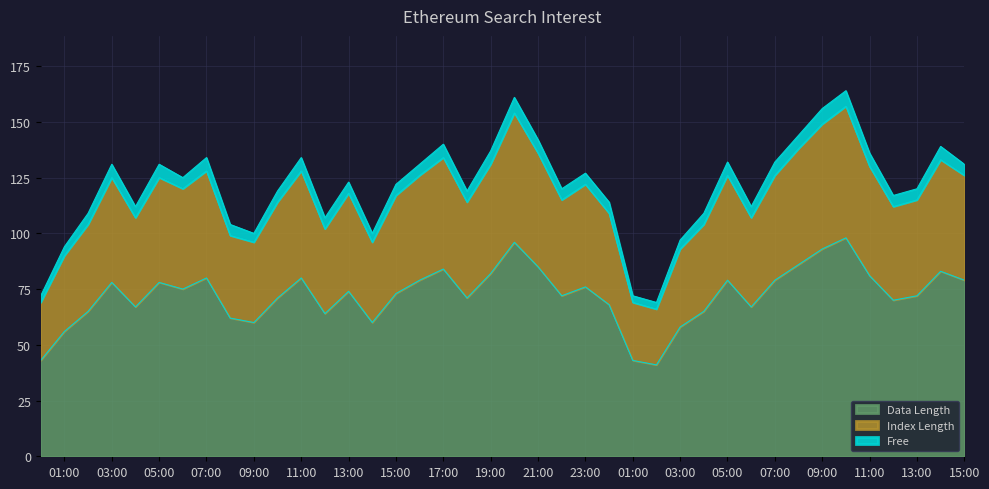

True or false: Index Length and Data Length cross at least once.

False